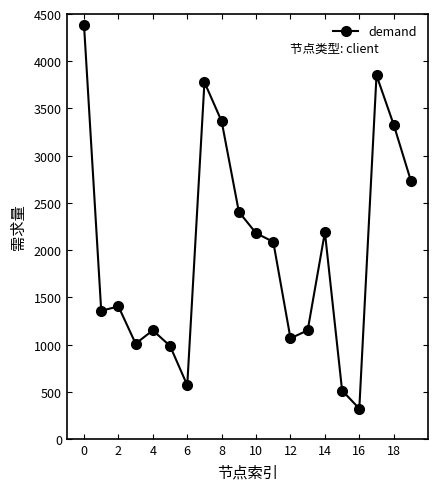

What is the greatest value displayed?

4384.3